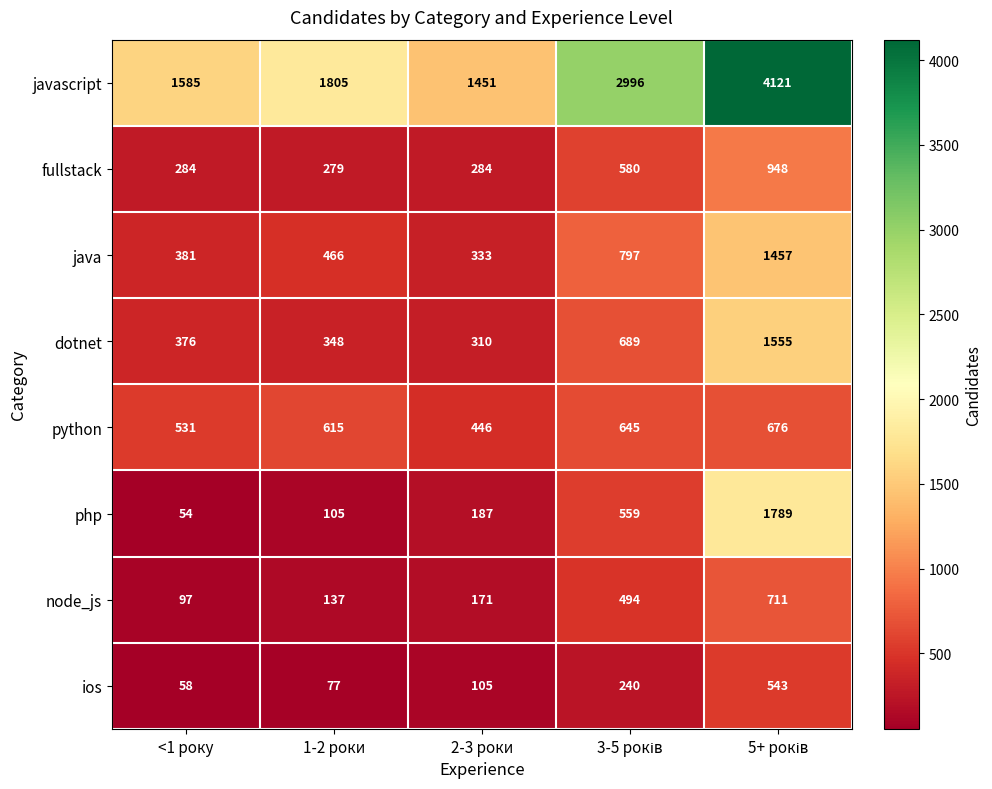

True or false: javascript has a value of 934 at <1 року.

False